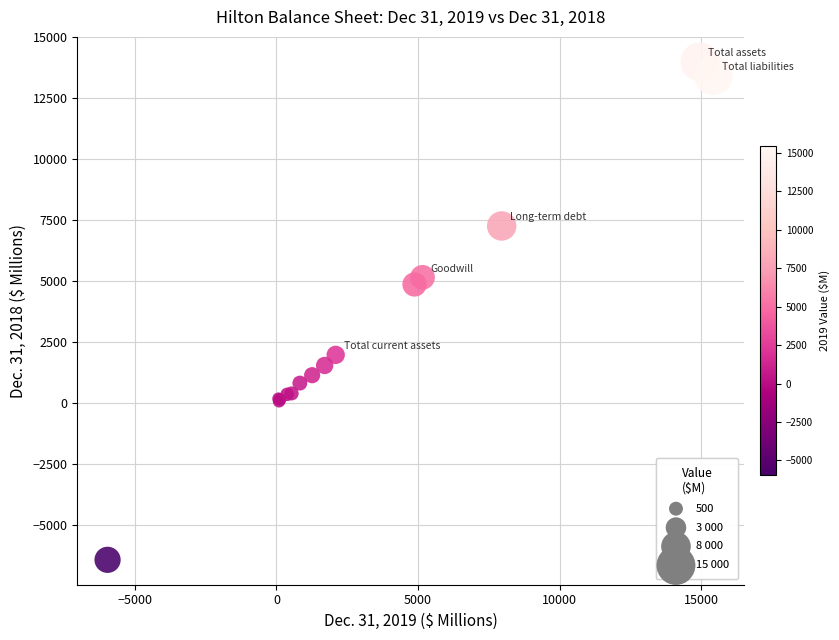

What Y value in the scatter plot is closest to 3789?

4869